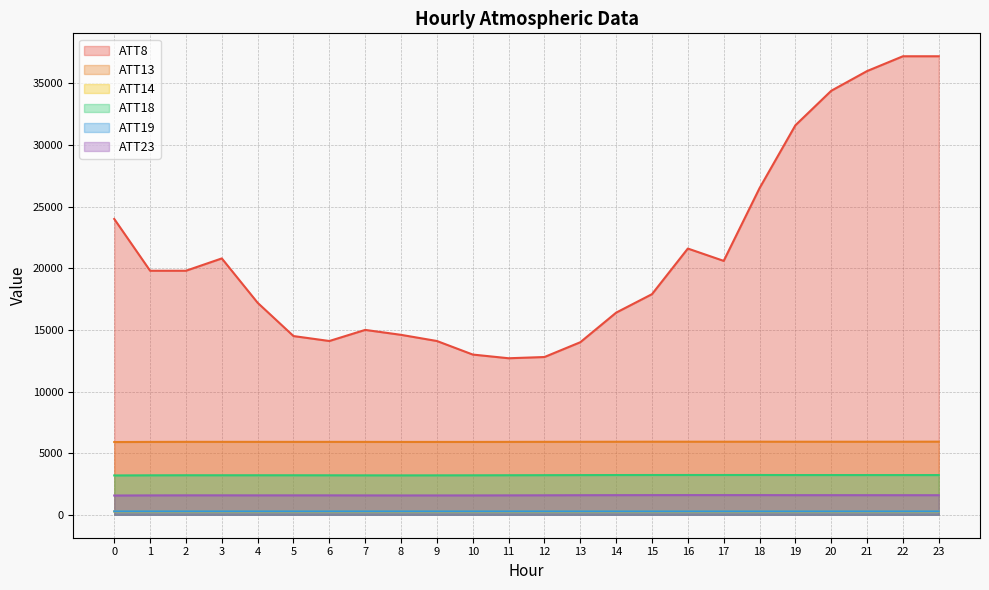

What is the highest value of the ATT18 series?

3228.9